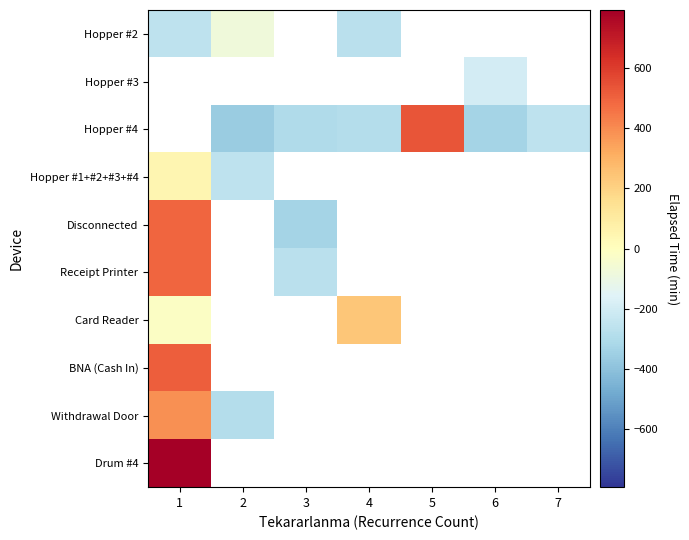

What is the smallest value displayed?

-361.4